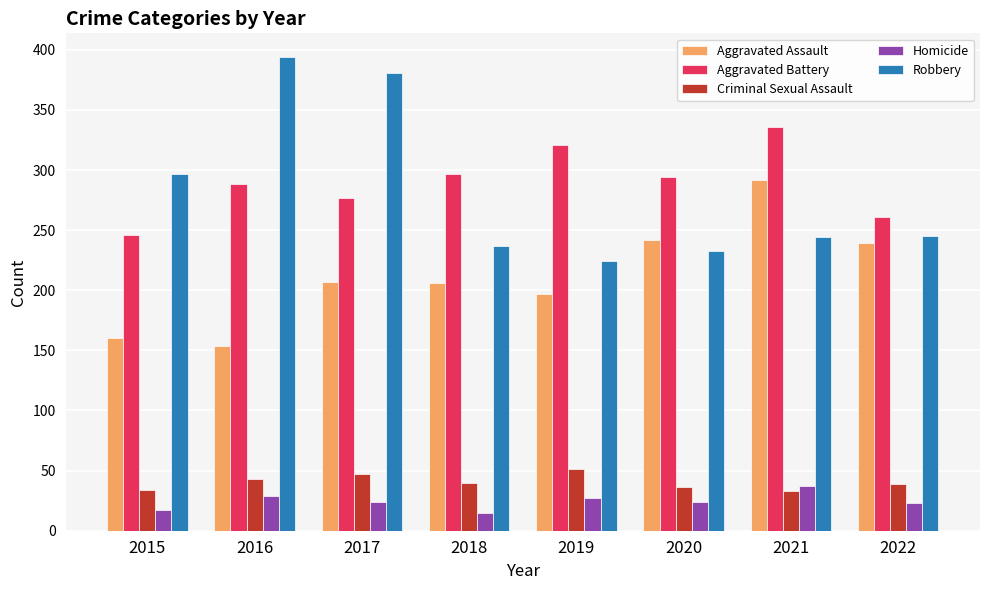

What is the average value of the Aggravated Assault series?

212